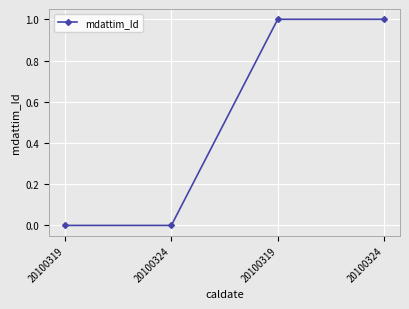

How many data points does each series have?

4